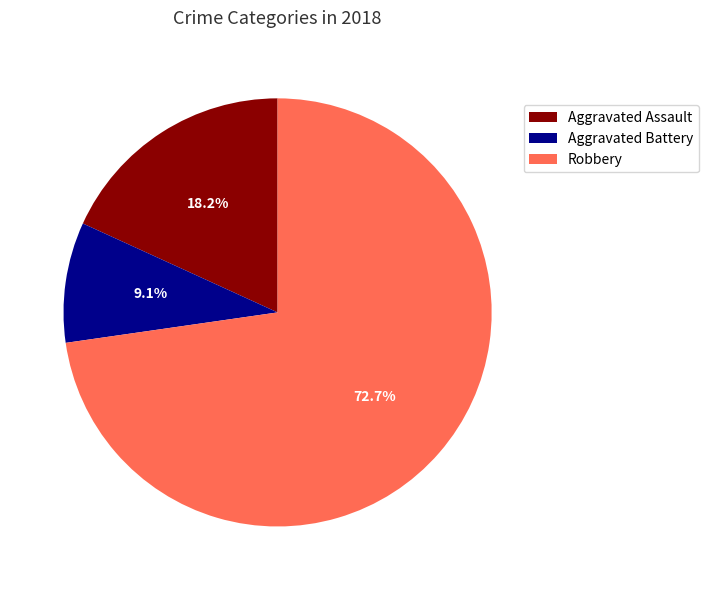

Is it true that Aggravated Battery is 3% of the pie?

False